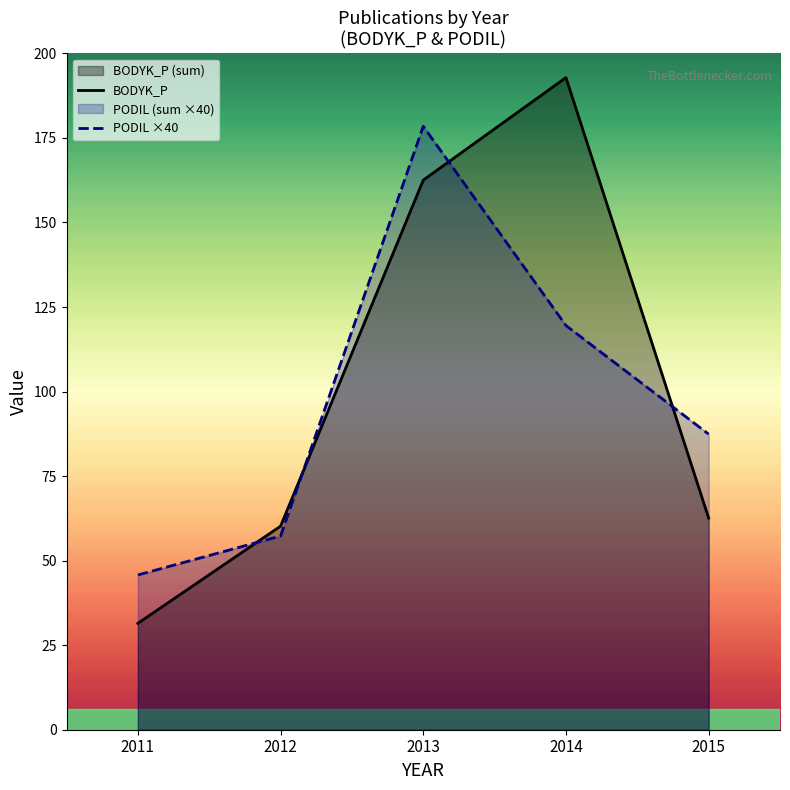

Which series has the largest total across all categories?

BODYK_P